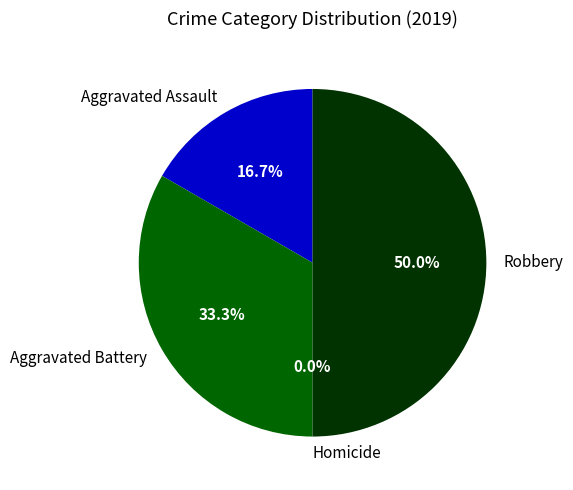

What percentage is the Aggravated Battery slice, to the nearest percent?

33%